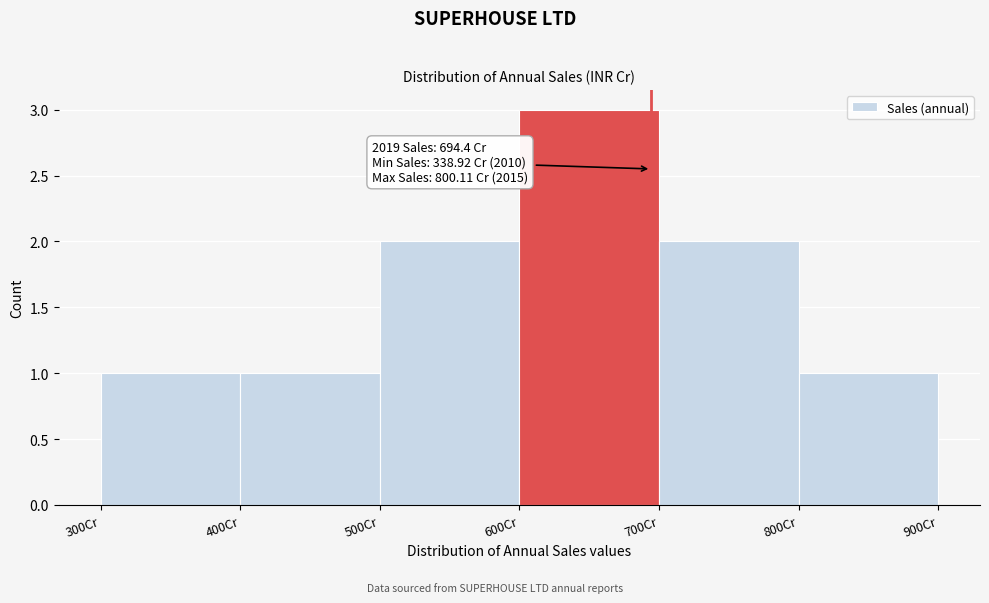

Which range on the x-axis has the tallest bar?

600 to 700